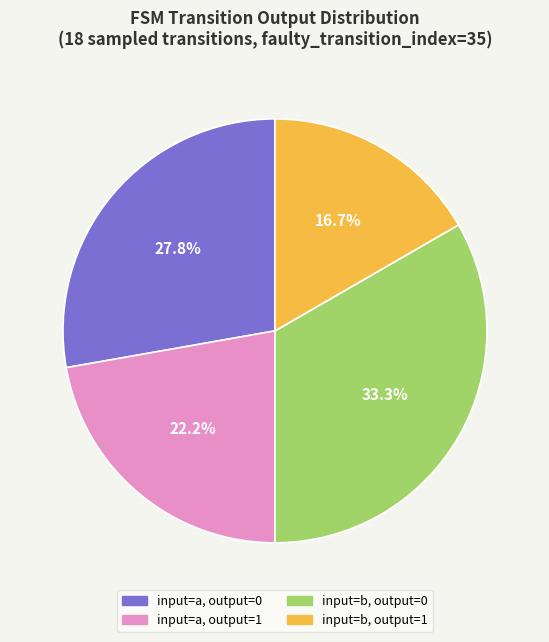

Does any single category account for the majority?

No